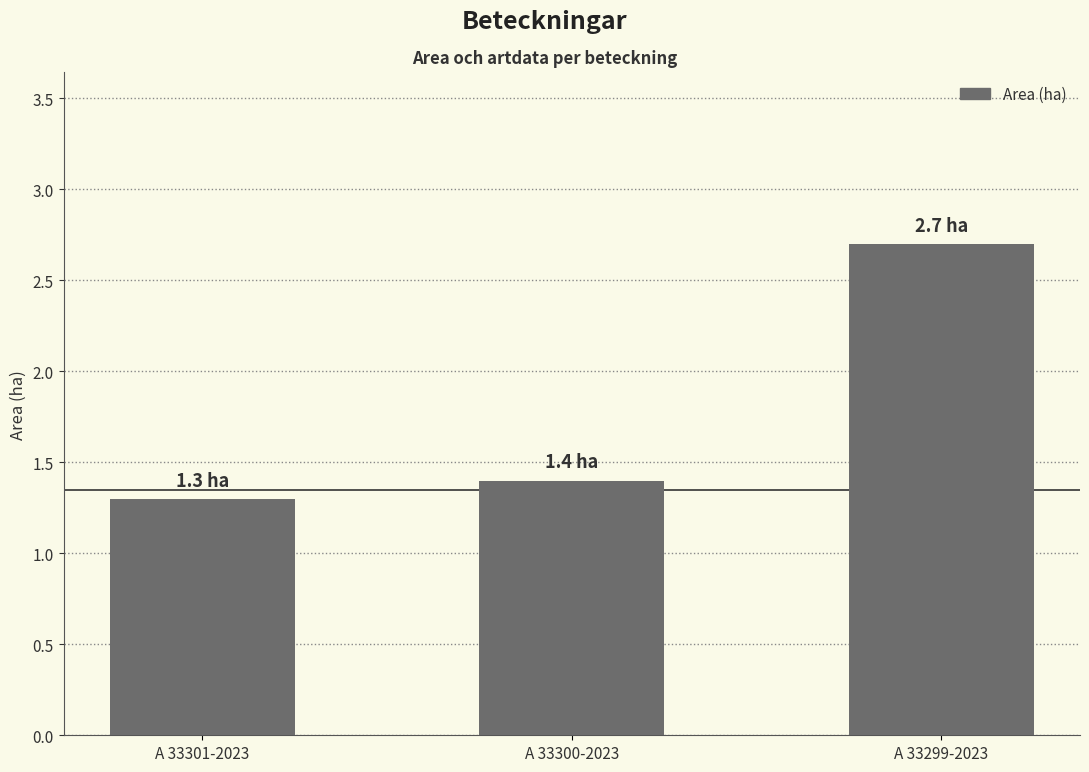

Reading left to right, list all the values displayed in this chart.

1.3	1.4	2.7